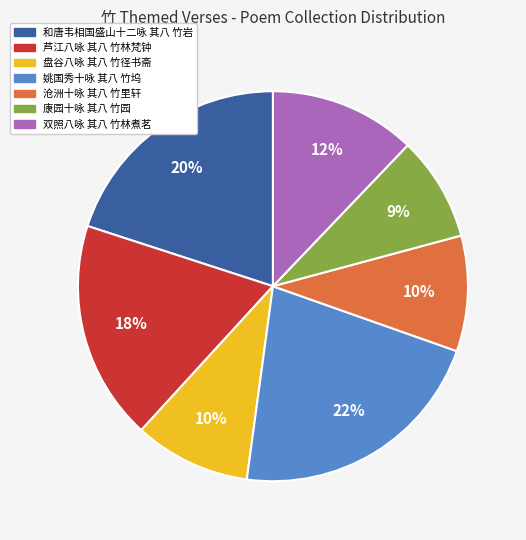

Which category has the smallest portion of the pie?

康园十咏 其八 竹园